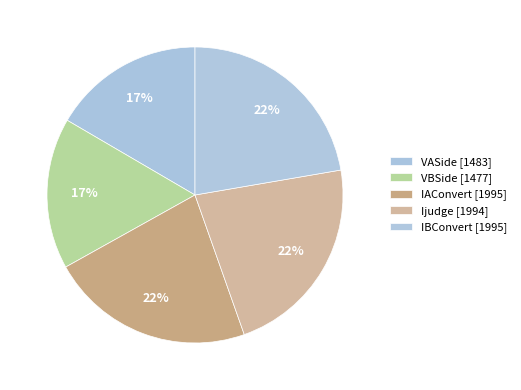

Is Ijudge the majority of the pie?

No